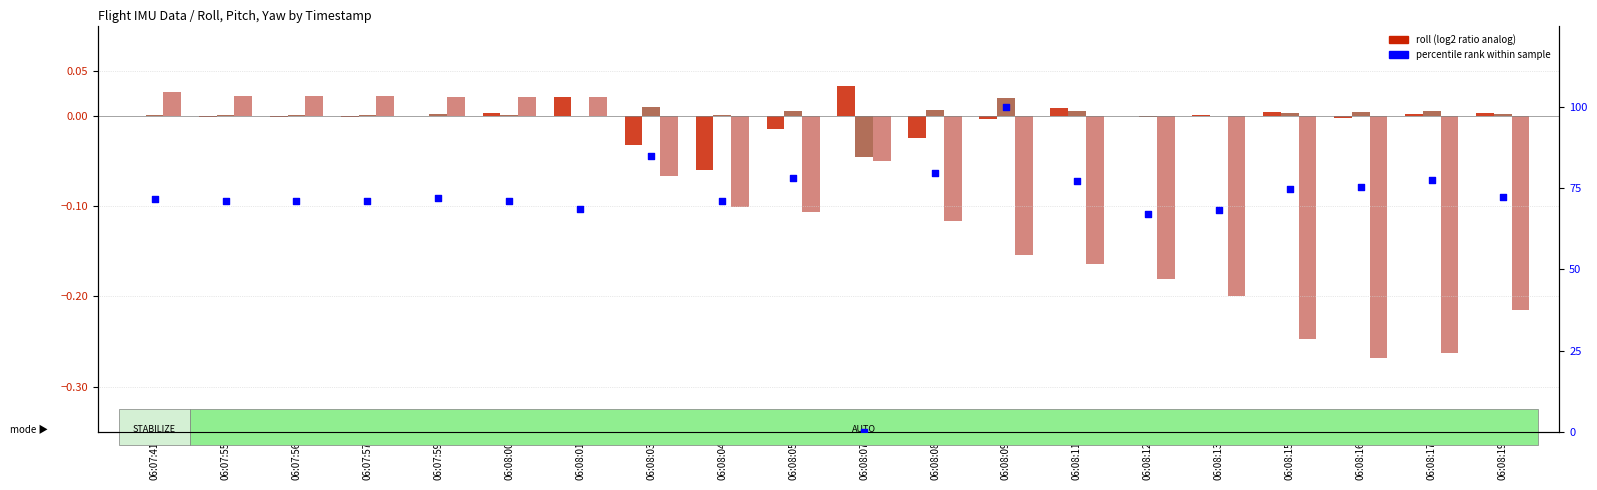

Which series reaches the minimum Y coordinate?

yaw